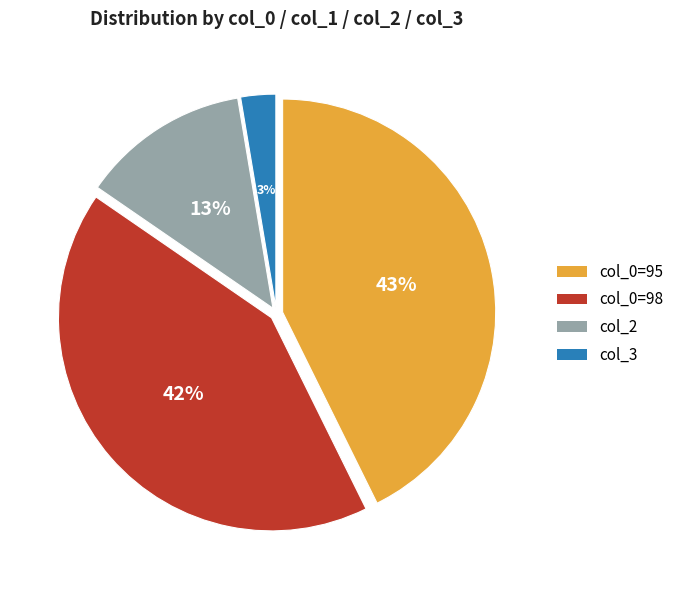

Count the number of slices in the pie.

4